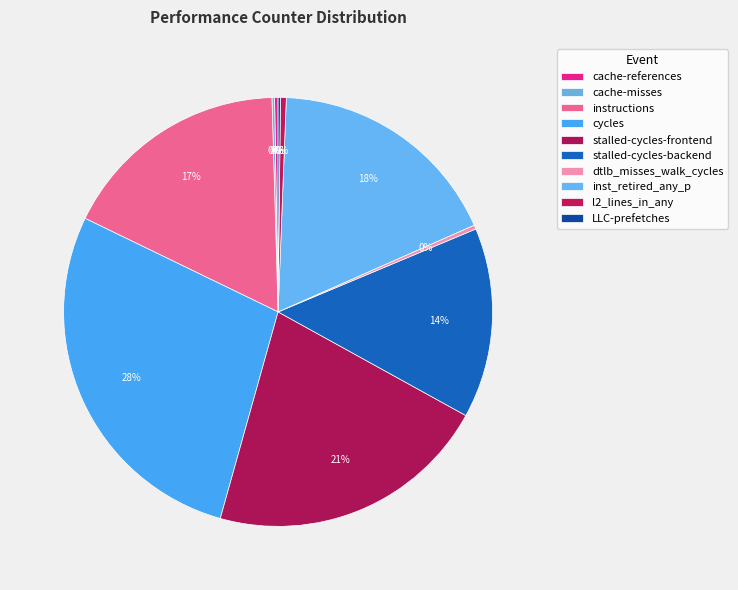

What is the smallest slice in the pie chart?

LLC-prefetches